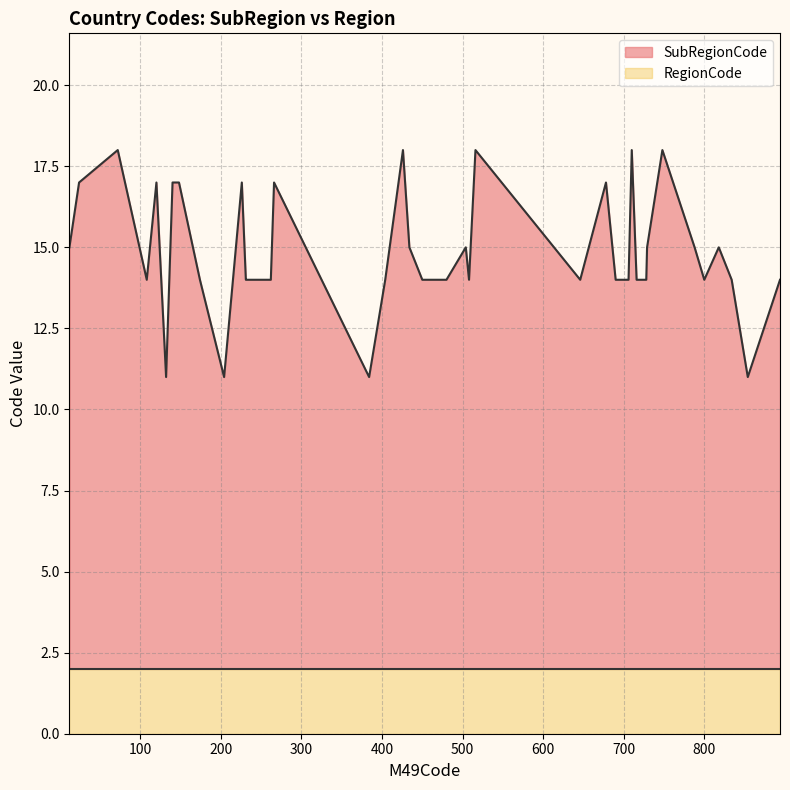

True or false: RegionCode and SubRegionCode intersect in this chart.

False